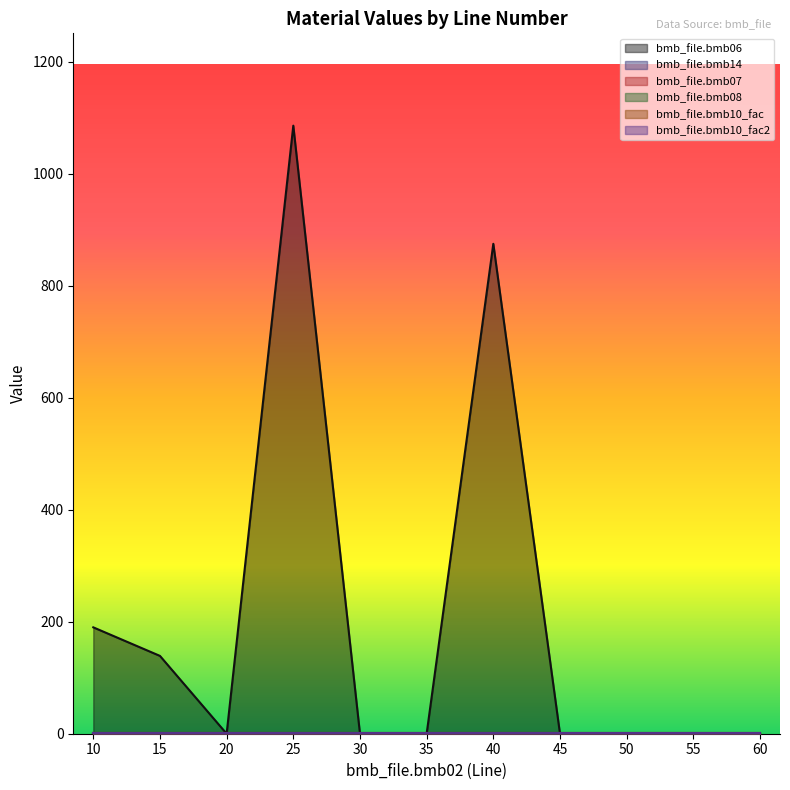

At how many categories does at least one series exceed 95?

4